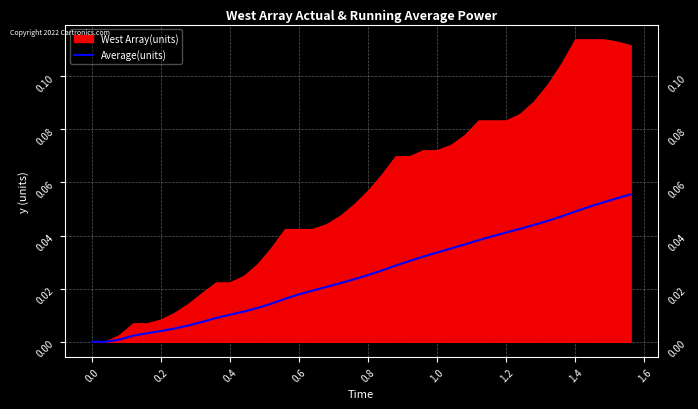

Which series has the largest total across all categories?

West Array(units)